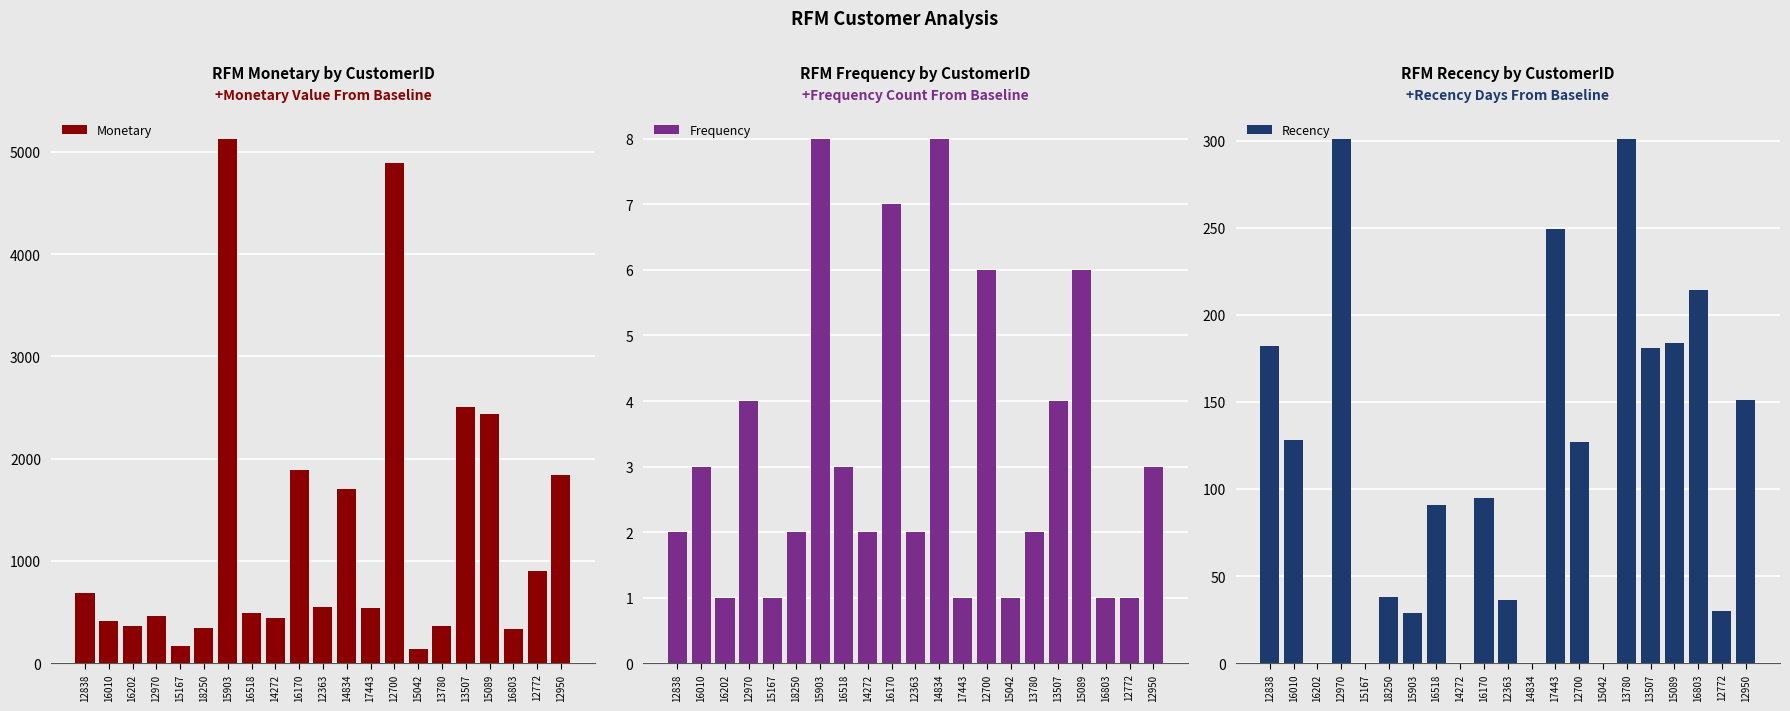

How many groups of bars are there?

21